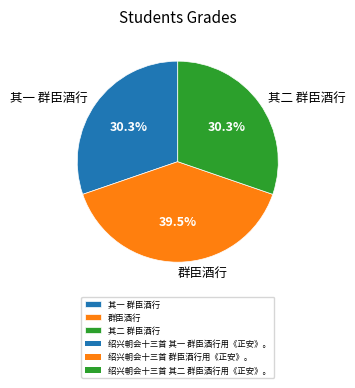

Which category has the biggest portion of the pie?

群臣酒行